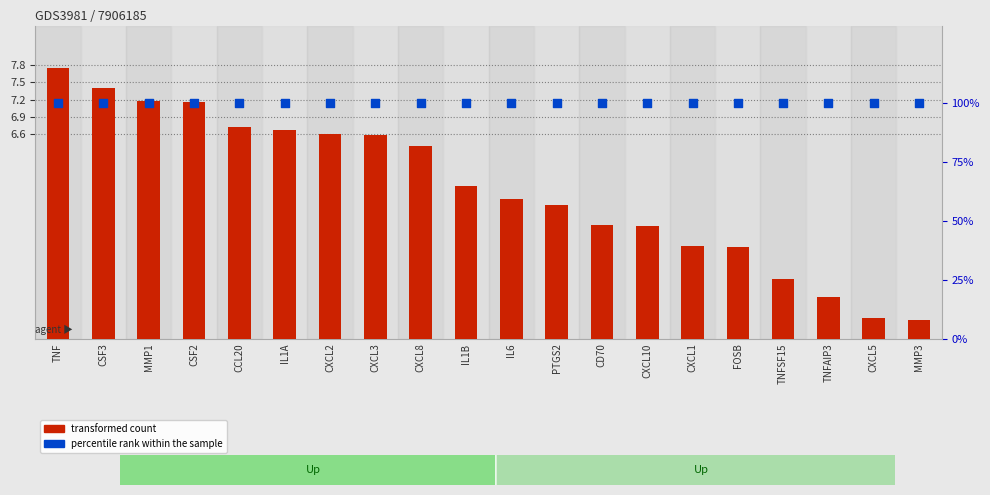

Which series has the largest total across all categories?

percentile rank within the sample